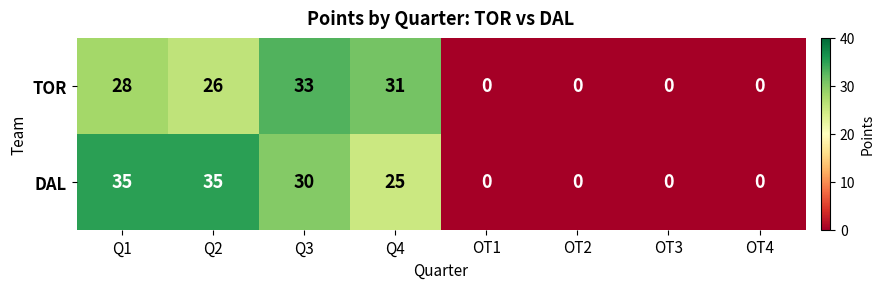

Which series changed the most between Q1 and OT4?

DAL